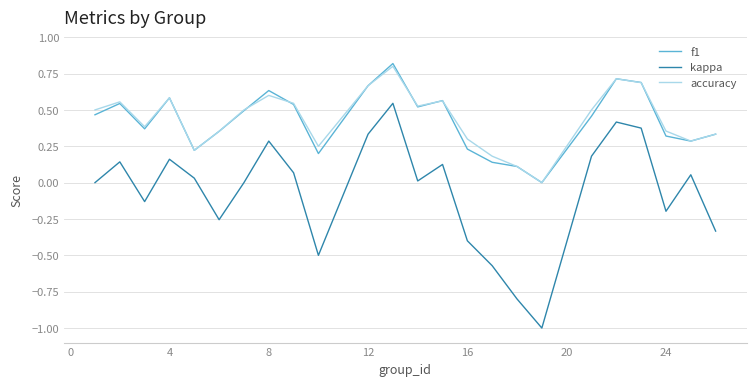

In kappa, how many points are lower than both neighbors (excluding endpoints)?

6